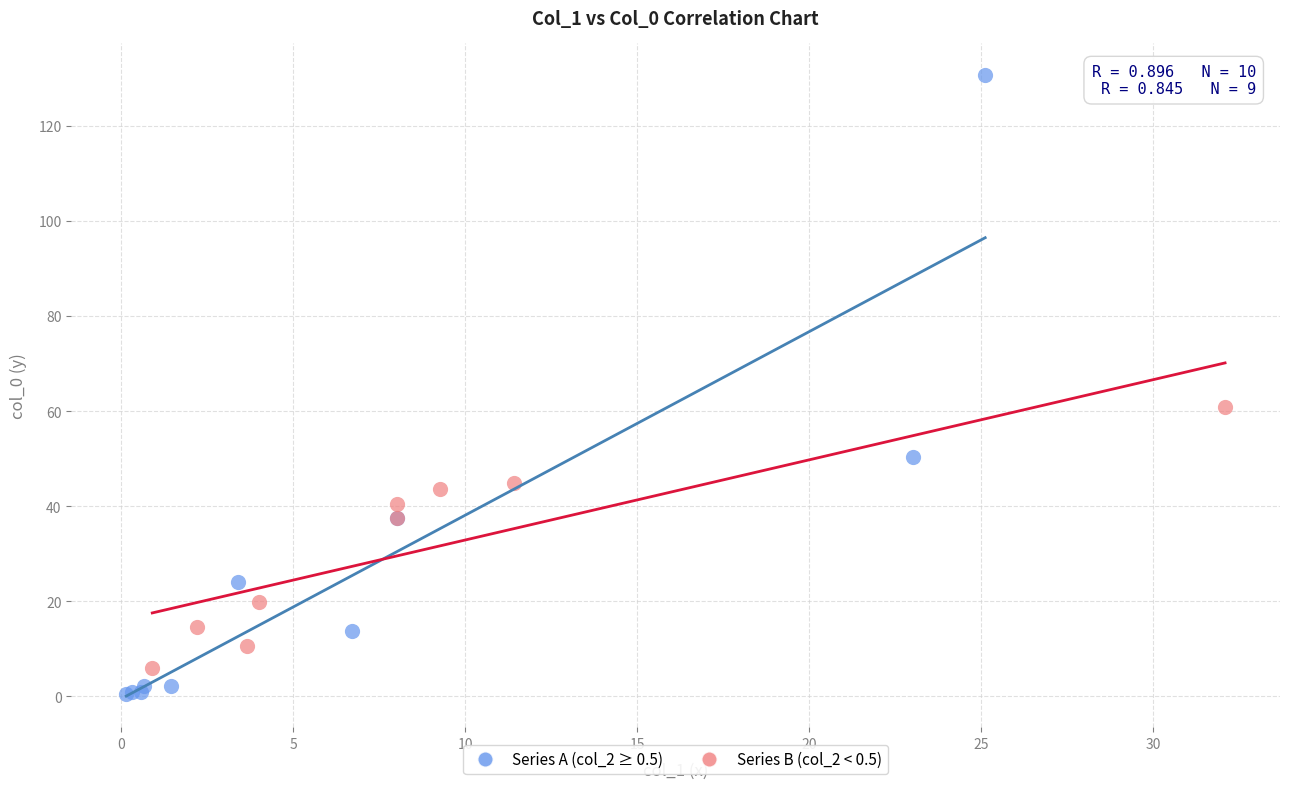

Which series reaches the minimum Y coordinate?

Series A (col_2 ≥ 0.5)